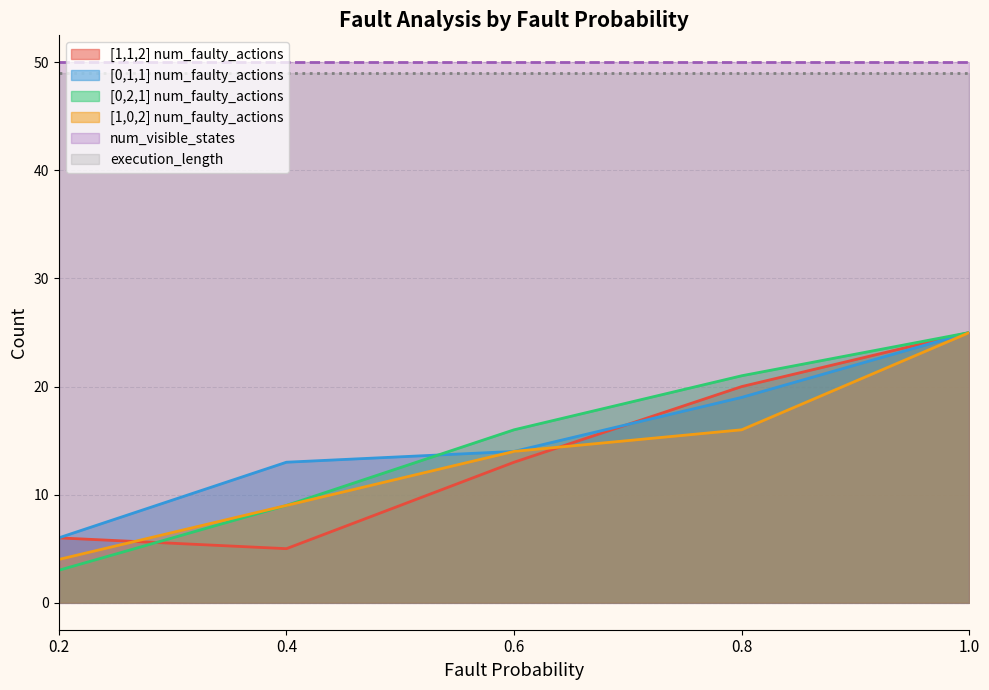

At which category is the sum across all series the highest?

1.0